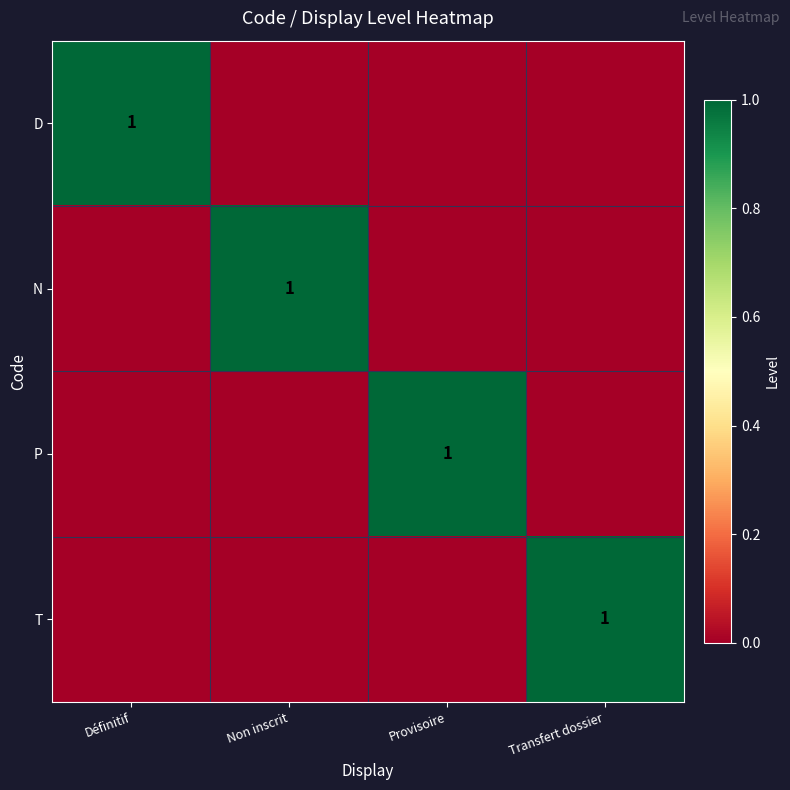

Is it true that D equals 1 at Définitif?

True